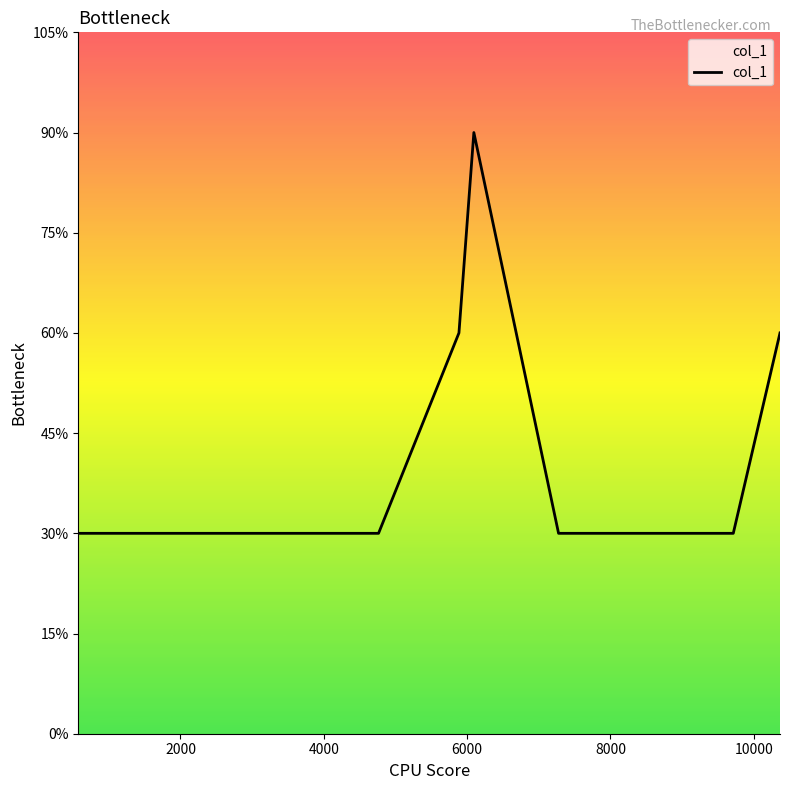

What is the label of the 10th point from the right?

4000